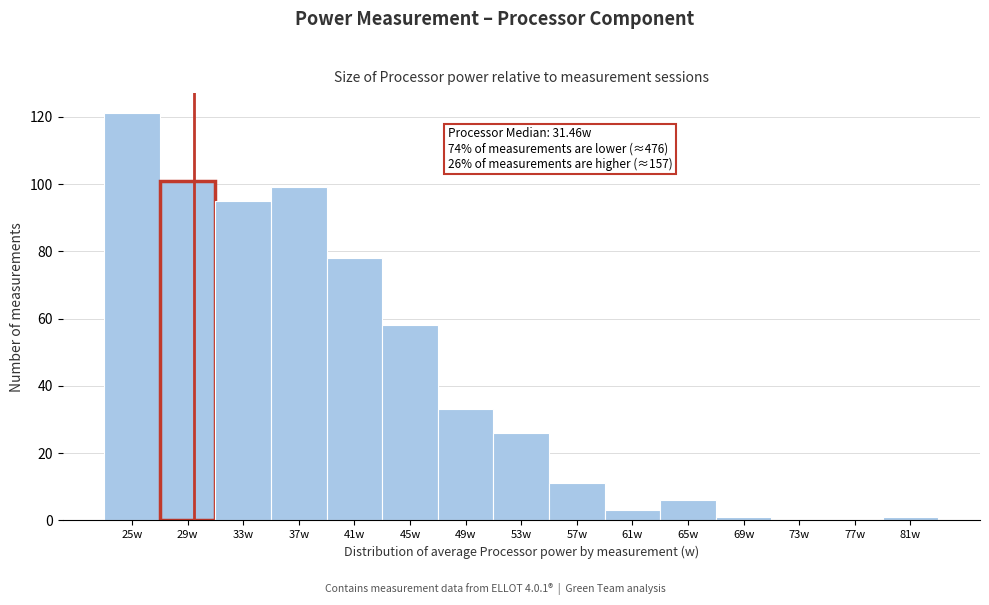

Reading right to left, list all the values displayed in this chart.

81w=1	77w=0	73w=0	69w=1	65w=6	61w=3	57w=11	53w=26	49w=33	45w=58	41w=78	37w=99	33w=95	29w=101	25w=121